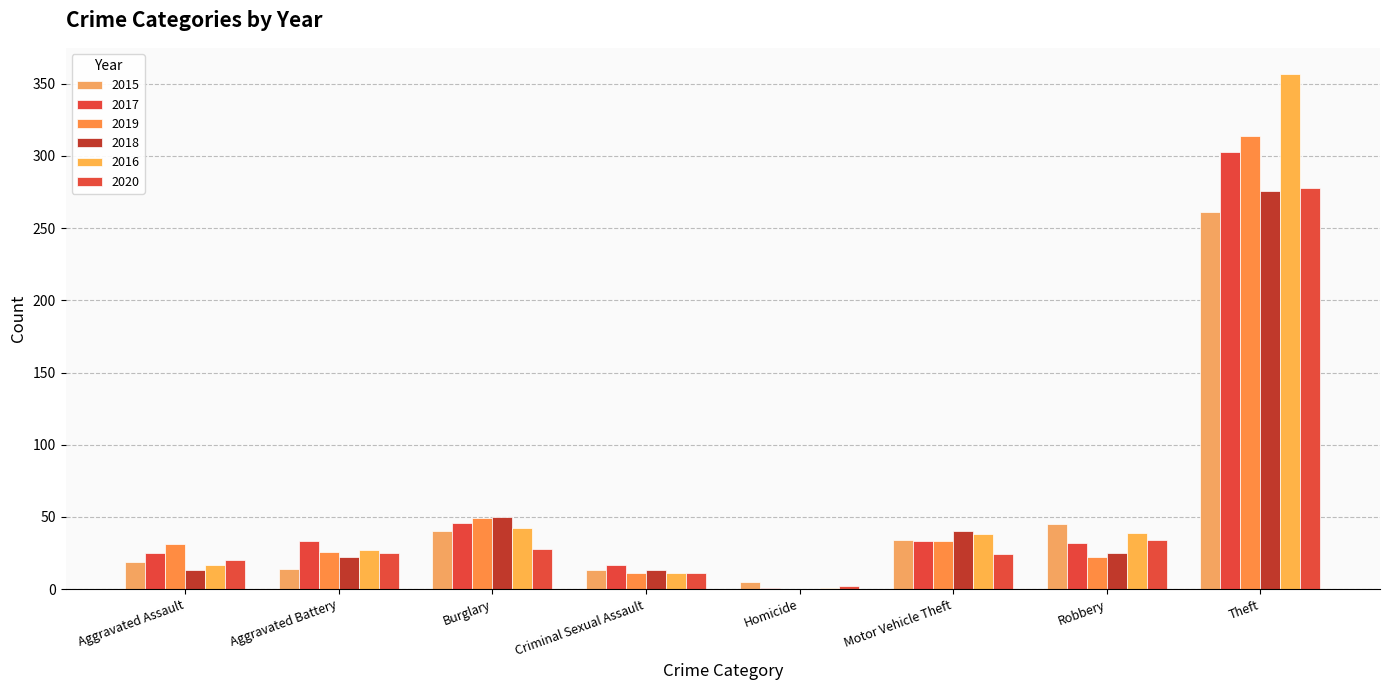

What is the label of the 4th bar from the left?

Criminal Sexual Assault